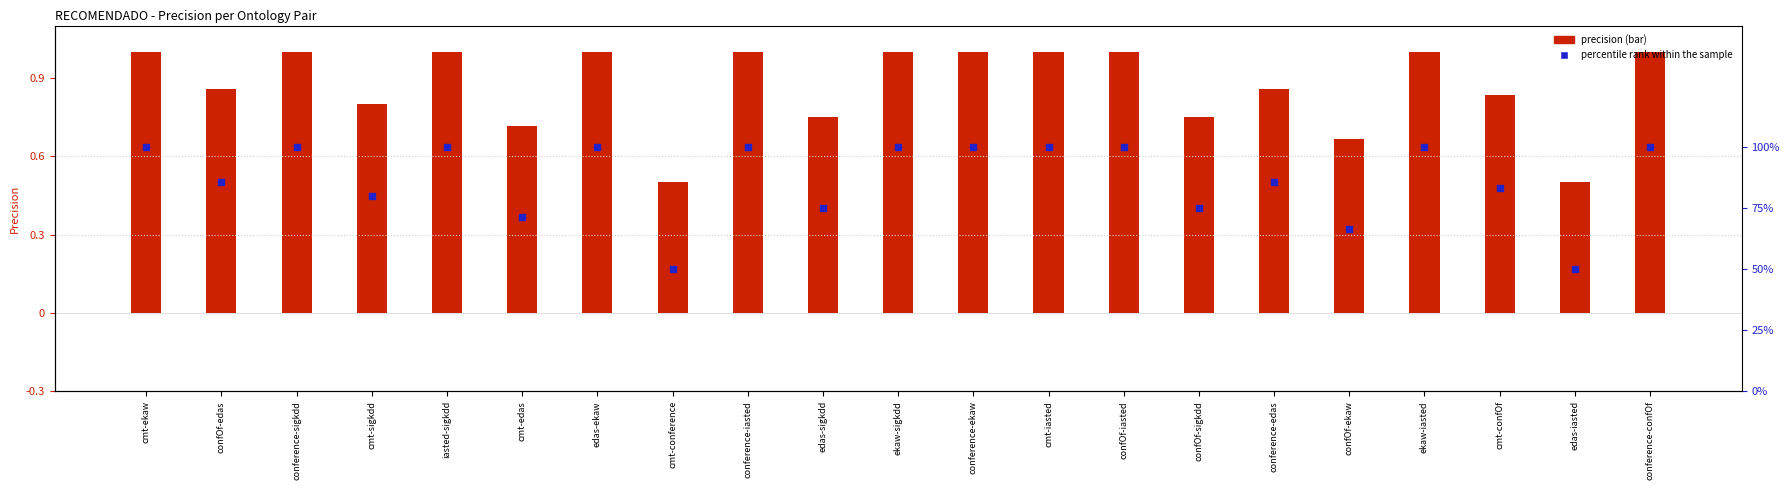

At how many categories does at least one series exceed 0?

21